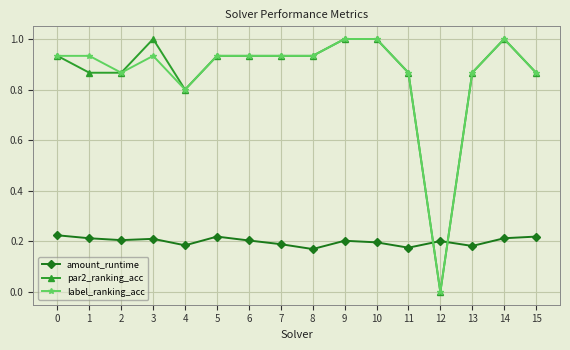

What is the spread (max minus min) of values at 10?

0.8